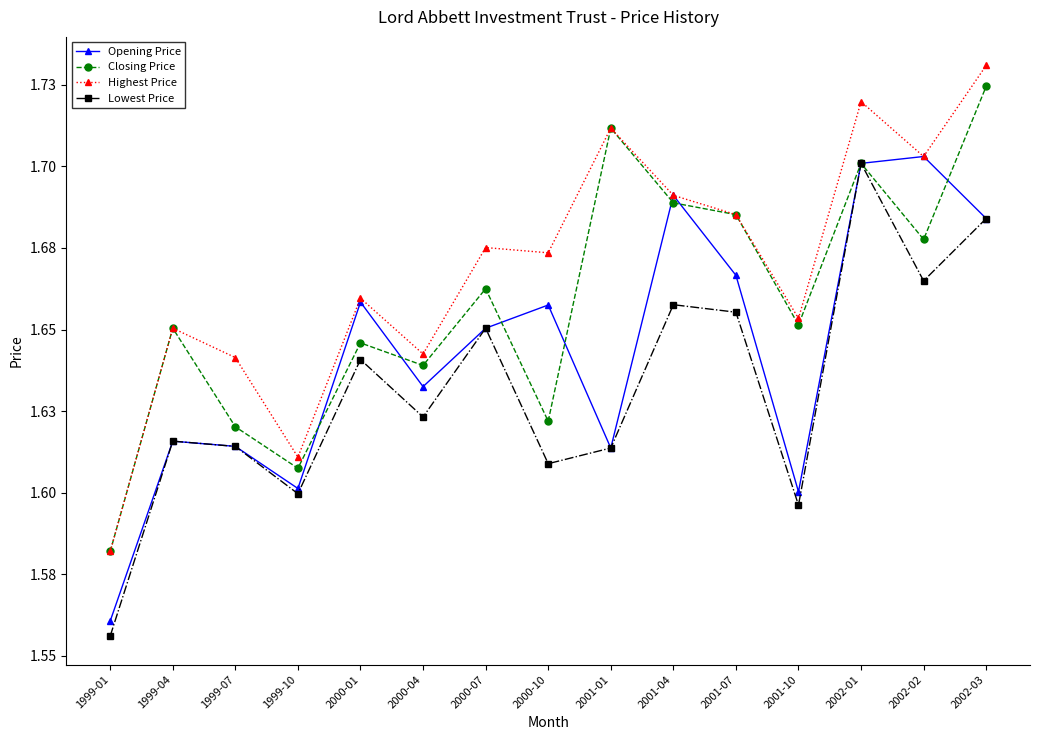

Where is the first local minimum for Closing Price?

1999-10